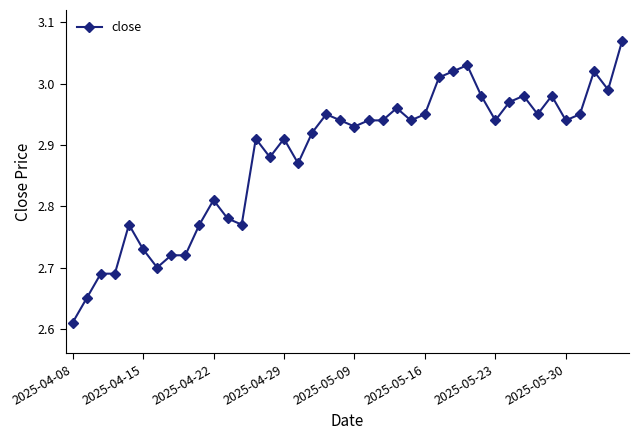

True or false: there are more than 0 points higher than both neighbors.

True